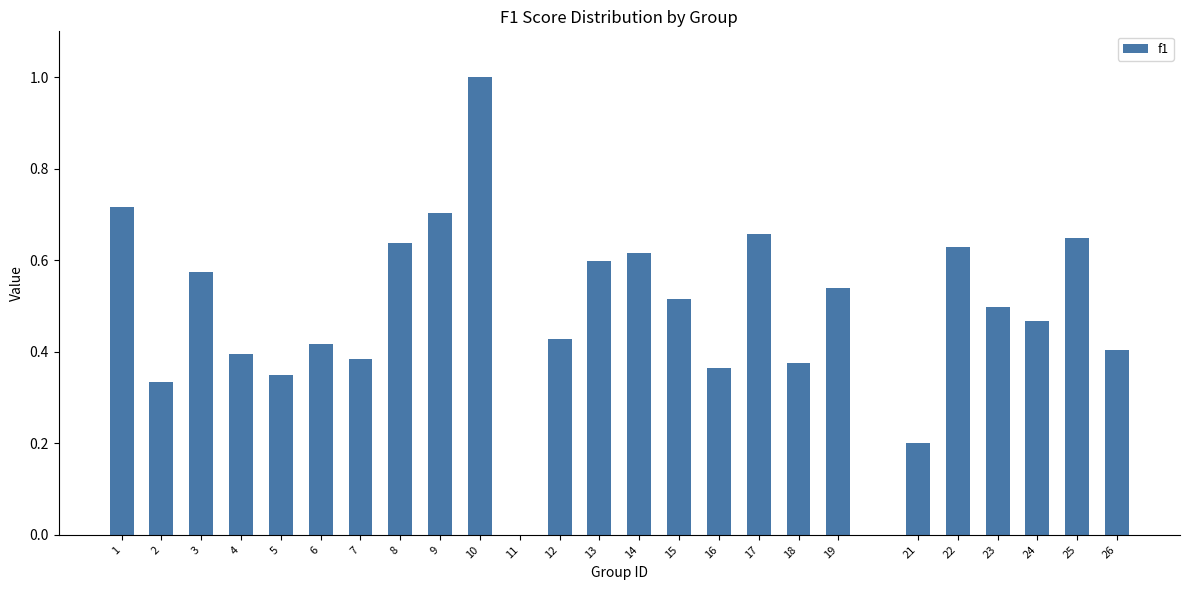

Which has a higher value, 8 or 2?

8